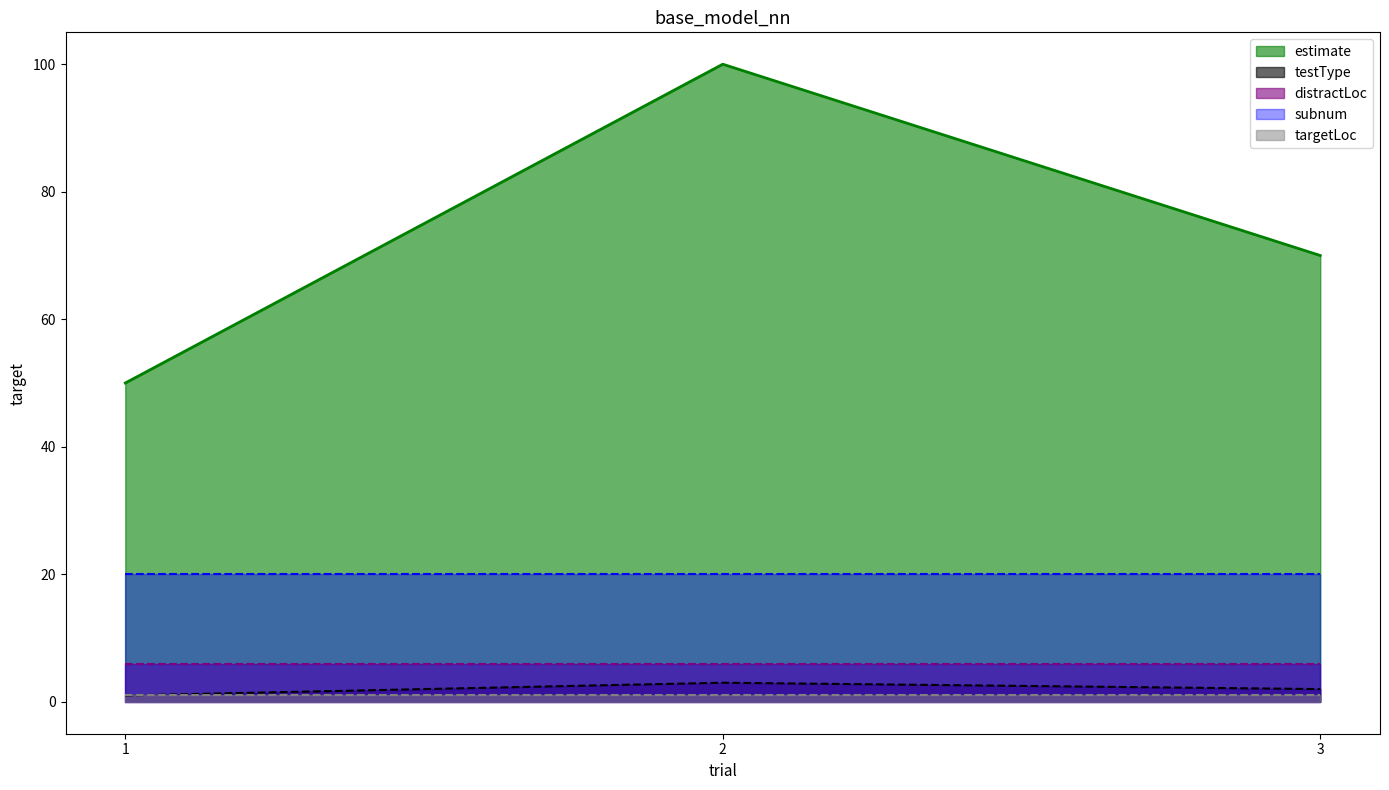

What is the average value of the distractLoc series?

6